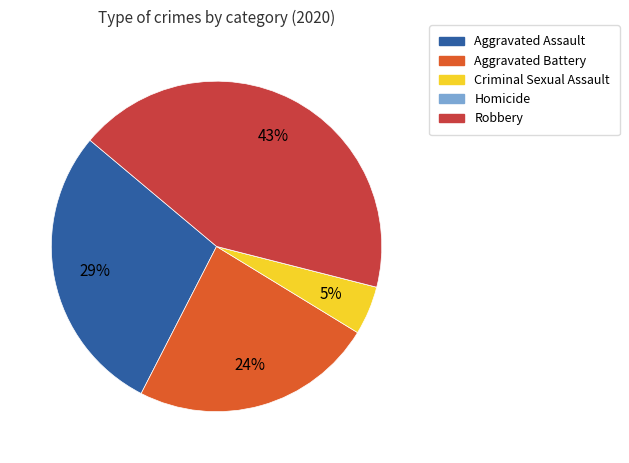

Do Aggravated Assault and Criminal Sexual Assault together represent more than half of the pie?

No